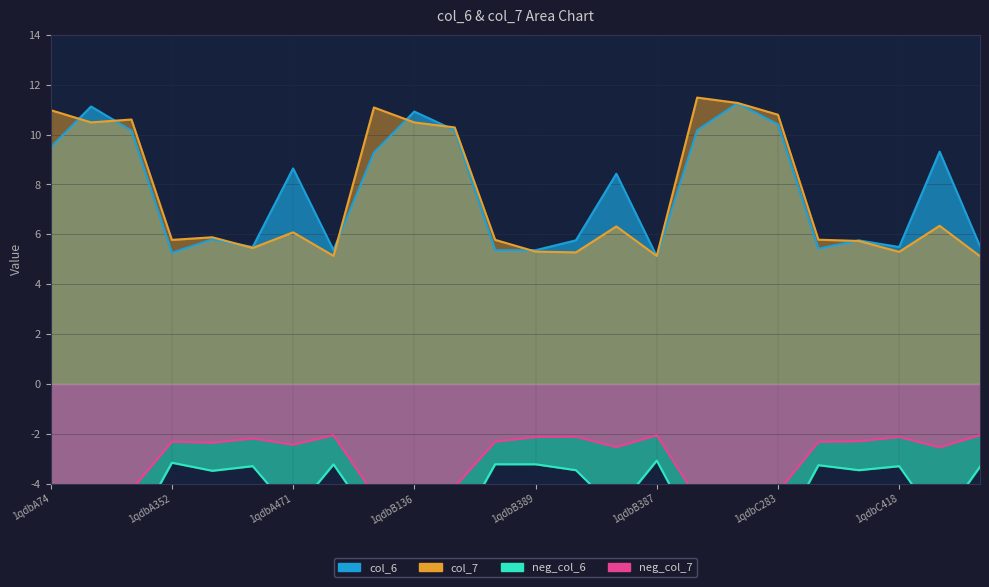

Which has a higher value, 1qdbB136 or 1qdbA471?

1qdbB136